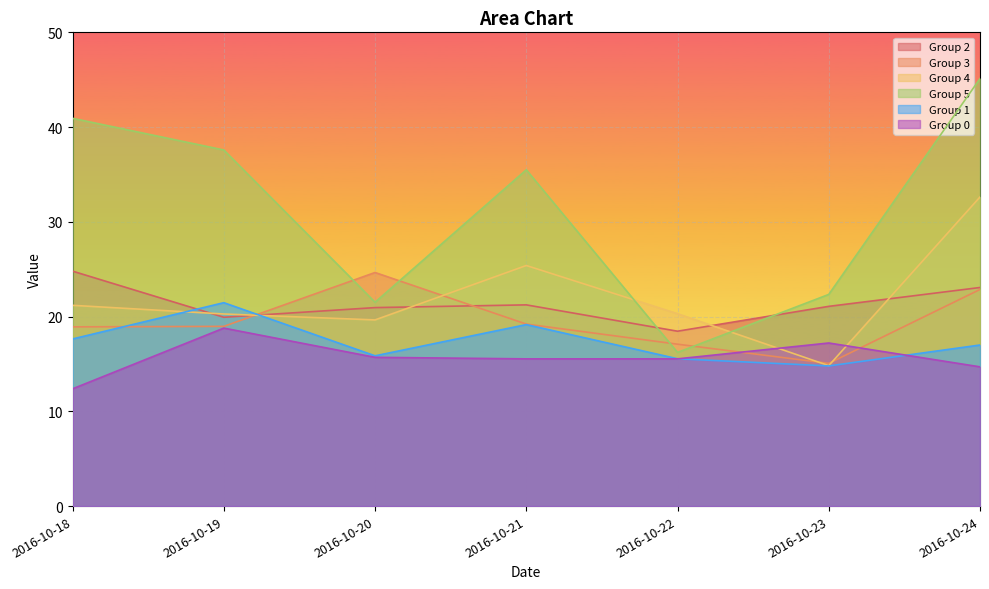

Does the chart display data point markers on the line(s)?

No